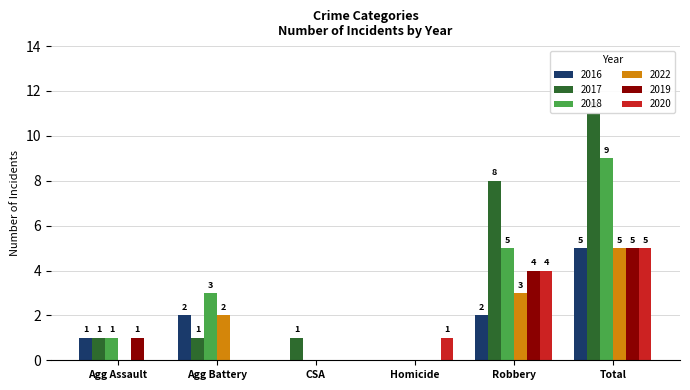

What is the difference between the 2018 values at Homicide and Total?

9